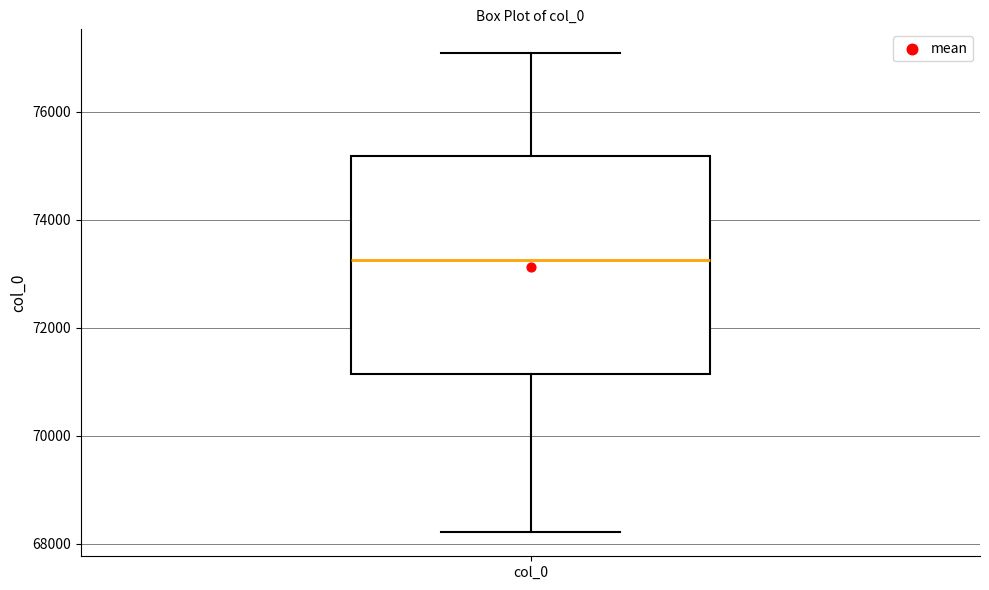

Transcribe this box plot: give where the median line is, the range the box spans, and where the two whiskers end, as read against the y-axis. The values are not printed on the chart, so give them approximately, as read against the axis.

median 73200, box 71200 to 75200, whiskers 68200 to 77000